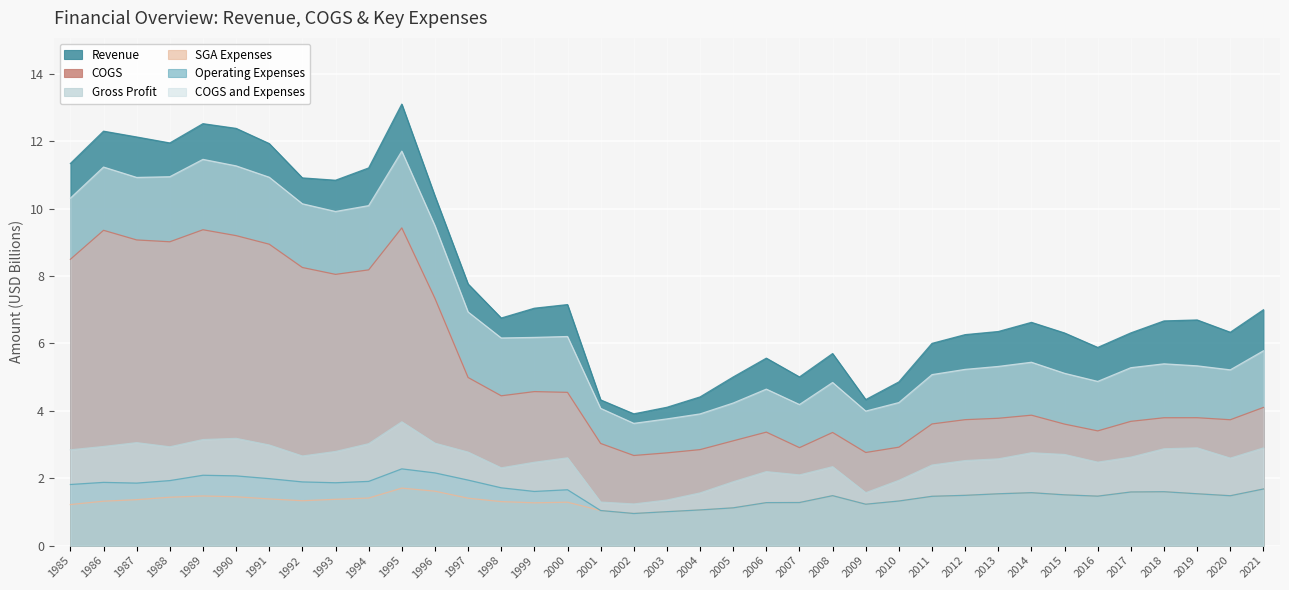

Reading right to left, list all the values displayed in this chart.

Revenue: 7.0	6.3	6.7	6.7	6.3	5.9	6.3	6.6	6.4	6.3	6.0	4.9	4.3	5.7	5.0	5.6	5.0	4.4	4.1	3.9	4.3	7.2	7.0	6.8	7.8	10.4	13.1	11.2	10.8	10.9	11.9	12.4	12.5	11.9	12.1	12.3	11.3
COGS: 4.1	3.7	3.8	3.8	3.7	3.4	3.6	3.9	3.8	3.7	3.6	2.9	2.8	3.4	2.9	3.4	3.1	2.8	2.8	2.7	3.0	4.5	4.6	4.4	5.0	7.3	9.4	8.2	8.0	8.3	8.9	9.2	9.4	9.0	9.1	9.4	8.5
Gross Profit: 2.9	2.6	2.9	2.9	2.6	2.5	2.7	2.8	2.6	2.5	2.4	1.9	1.6	2.3	2.1	2.2	1.9	1.6	1.4	1.2	1.3	2.6	2.5	2.3	2.8	3.0	3.7	3.0	2.8	2.7	3.0	3.2	3.1	2.9	3.1	2.9	2.8
SGA Expenses: 1.7	1.5	1.5	1.6	1.6	1.5	1.5	1.6	1.5	1.5	1.5	1.3	1.2	1.5	1.3	1.3	1.1	1.1	1.0	1.0	1.0	1.3	1.3	1.3	1.4	1.6	1.7	1.4	1.4	1.3	1.4	1.4	1.5	1.4	1.4	1.3	1.2
Operating Expenses: 1.7	1.5	1.5	1.6	1.6	1.5	1.5	1.6	1.5	1.5	1.5	1.3	1.2	1.5	1.3	1.3	1.1	1.1	1.0	1.0	1.0	1.7	1.6	1.7	1.9	2.2	2.3	1.9	1.9	1.9	2.0	2.1	2.1	1.9	1.9	1.9	1.8
COGS and Expenses: 5.8	5.2	5.3	5.4	5.3	4.9	5.1	5.4	5.3	5.2	5.1	4.2	4.0	4.8	4.2	4.6	4.2	3.9	3.8	3.6	4.1	6.2	6.2	6.2	6.9	9.5	11.7	10.1	9.9	10.1	10.9	11.3	11.5	10.9	10.9	11.2	10.3